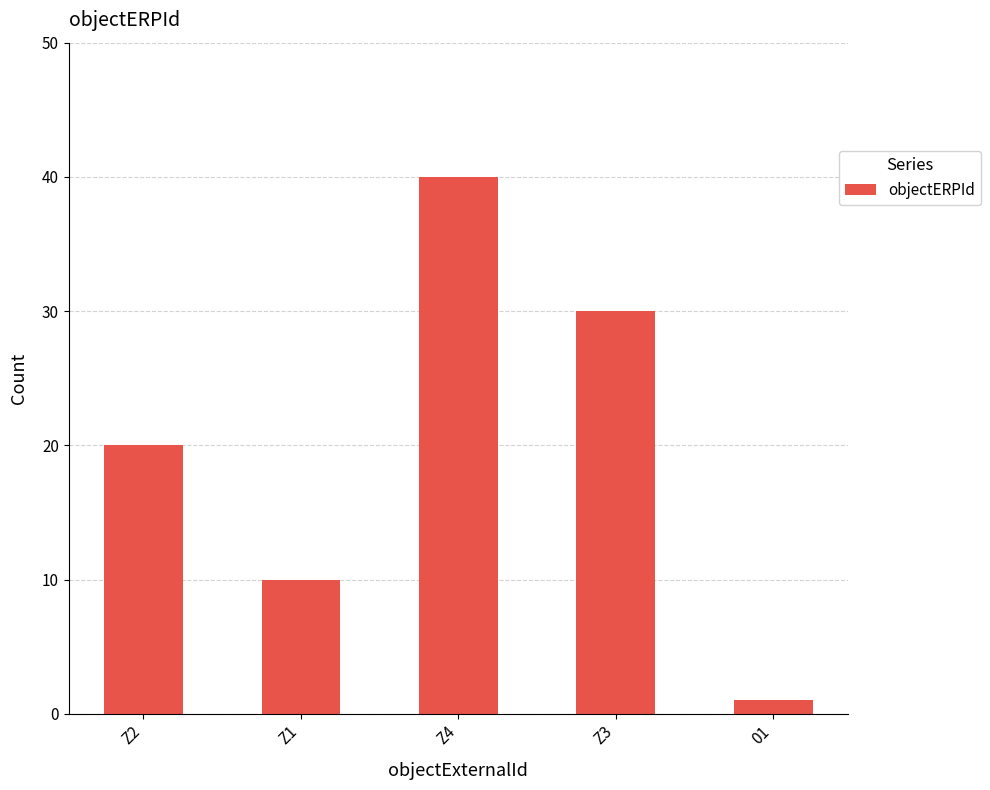

How many categories are shown in the chart?

5